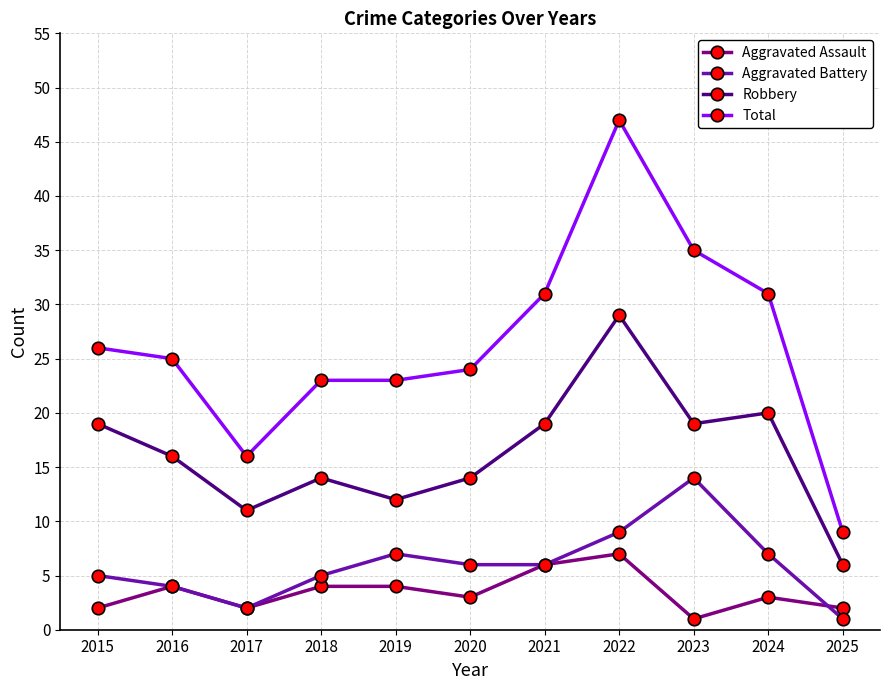

What is the total value across all series at 2022?

92